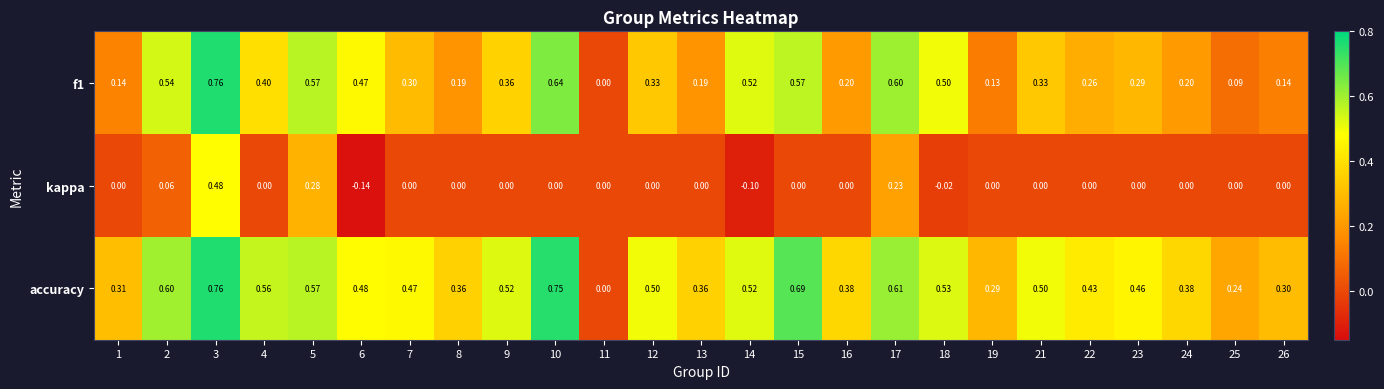

Which category has the highest value across all series?

3